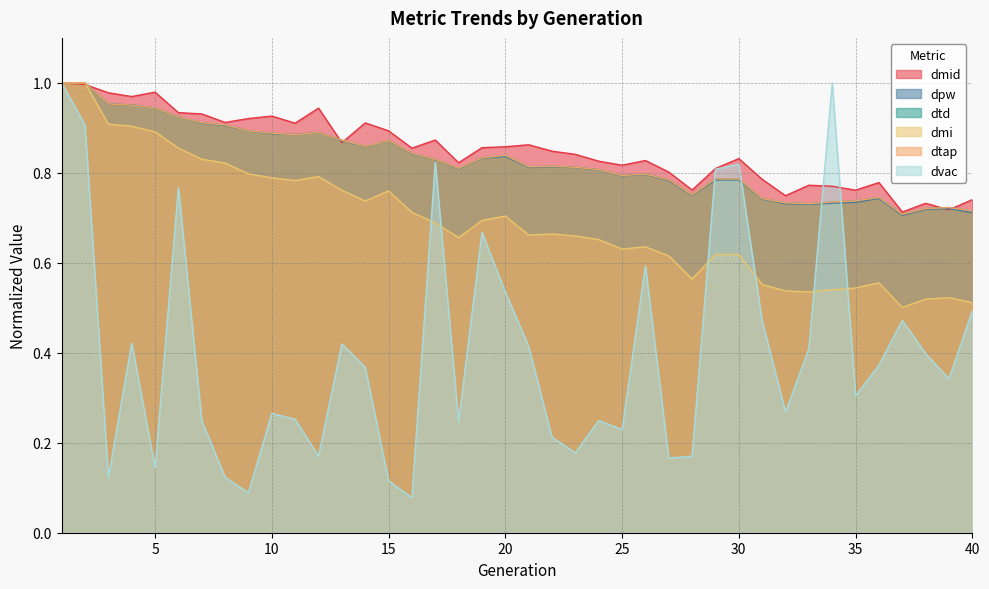

Between which two adjacent categories do dpw and dmid first intersect?

2 and 3